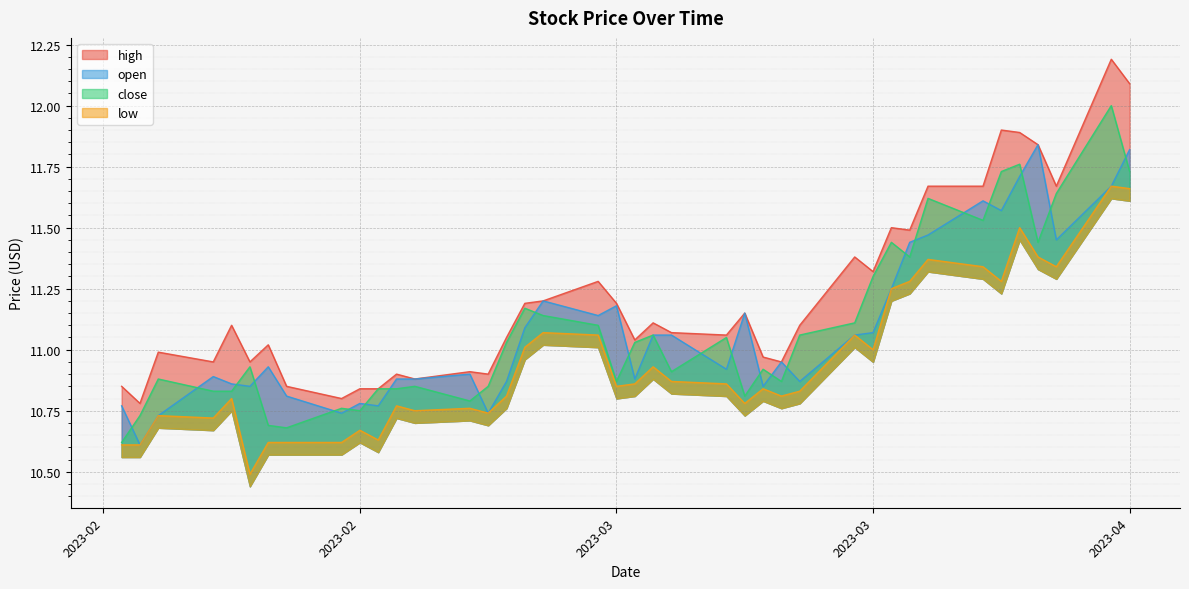

The value of low at 34 is 16.3. True or false?

False